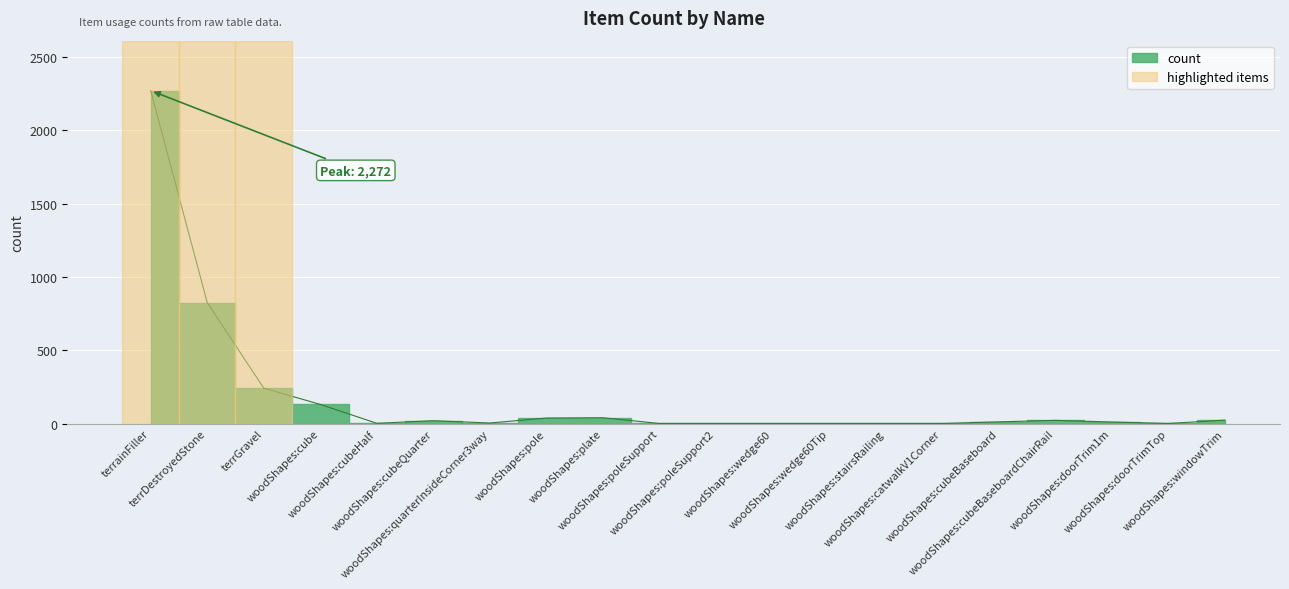

Reading left to right, extract all data points from this chart.

2272	826	242	131	2	20	4	38	40	1	1	1	1	1	1	12	22	11	1	24